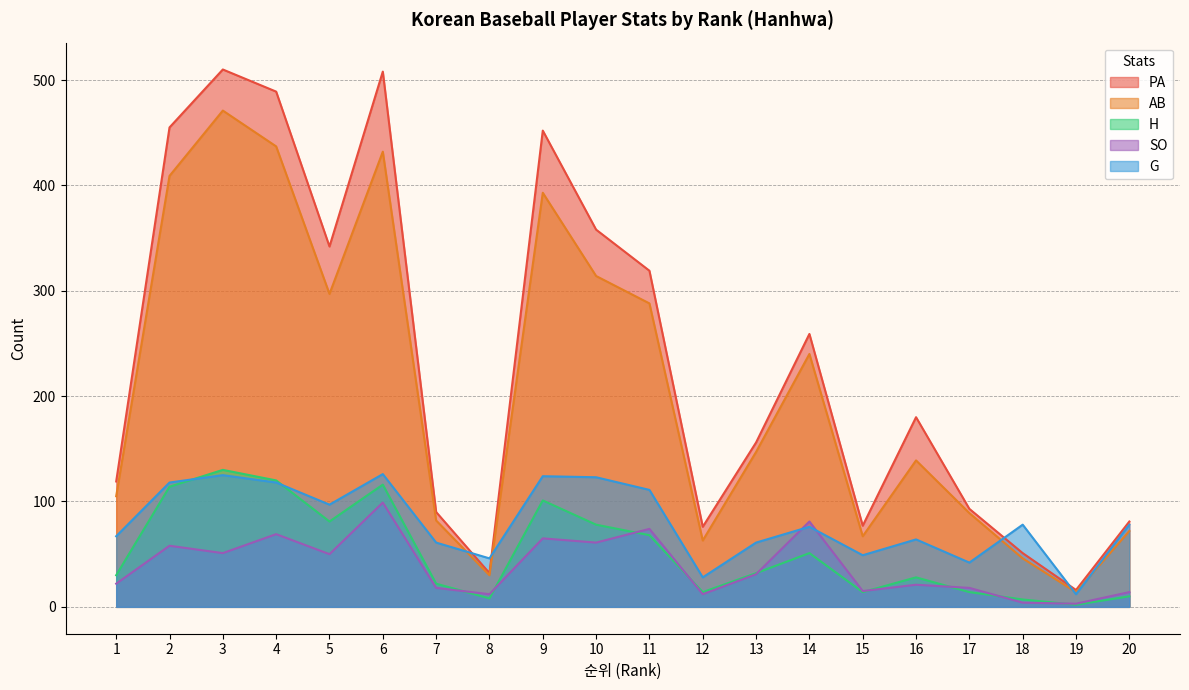

Reading left to right, extract all data points from this chart.

PA: 1=119	2=455	3=510	4=489	5=342	6=508	7=90	8=32	9=452	10=358	11=319	12=76	13=156	14=259	15=77	16=180	17=93	18=51	19=16	20=81
AB: 1=105	2=409	3=471	4=437	5=297	6=432	7=82	8=30	9=393	10=314	11=288	12=63	13=147	14=240	15=67	16=139	17=89	18=46	19=14	20=72
H: 1=30	2=114	3=130	4=120	5=81	6=116	7=22	8=8	9=101	10=78	11=68	12=14	13=32	14=51	15=14	16=28	17=14	18=7	19=2	20=10
SO: 1=22	2=58	3=51	4=69	5=50	6=99	7=18	8=12	9=65	10=61	11=74	12=12	13=31	14=81	15=15	16=21	17=18	18=4	19=3	20=14
G: 1=67	2=118	3=125	4=118	5=97	6=126	7=61	8=46	9=124	10=123	11=111	12=28	13=61	14=76	15=49	16=64	17=42	18=78	19=12	20=78